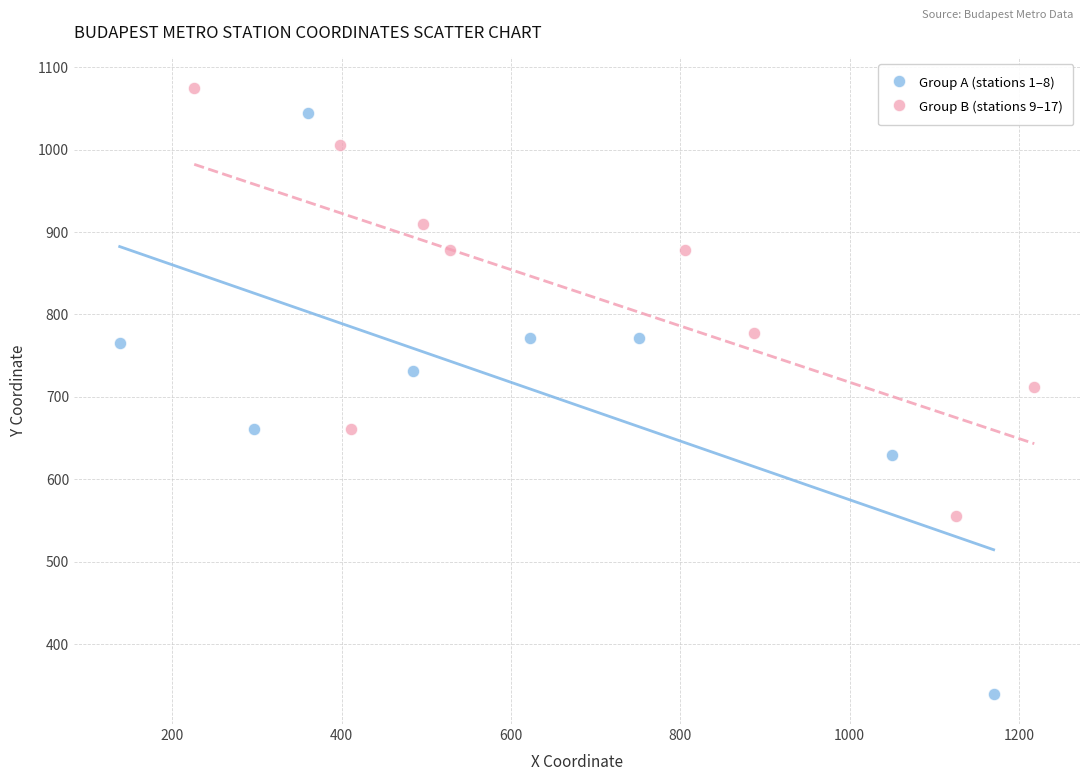

What are all the series names shown in the legend?

Group A (stations 1–8), Group B (stations 9–17)